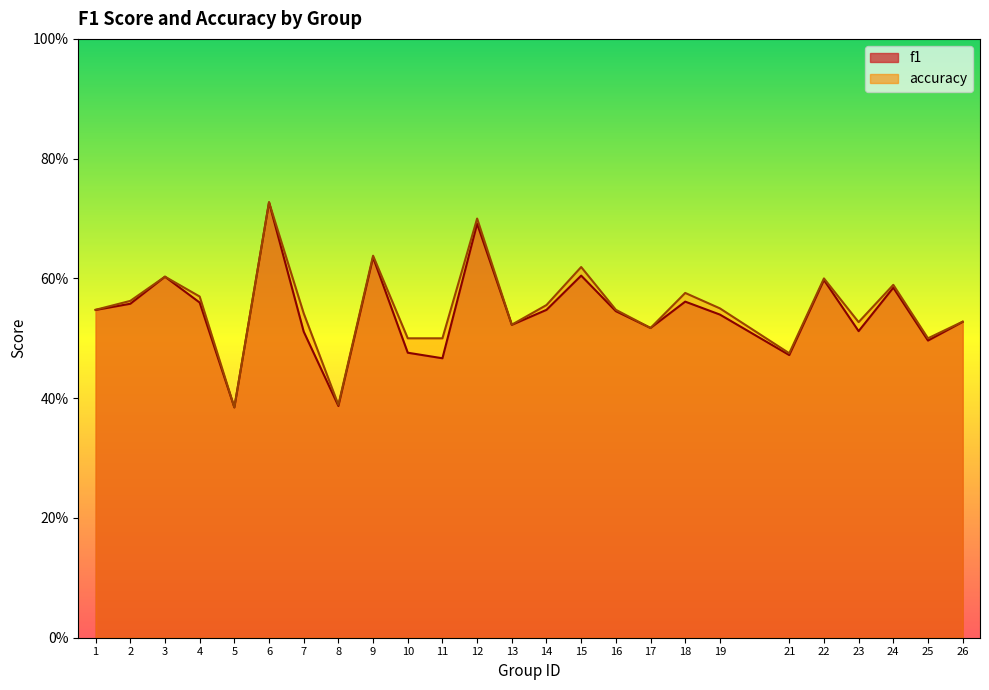

The value of f1 at 4 is 0.6. True or false?

True